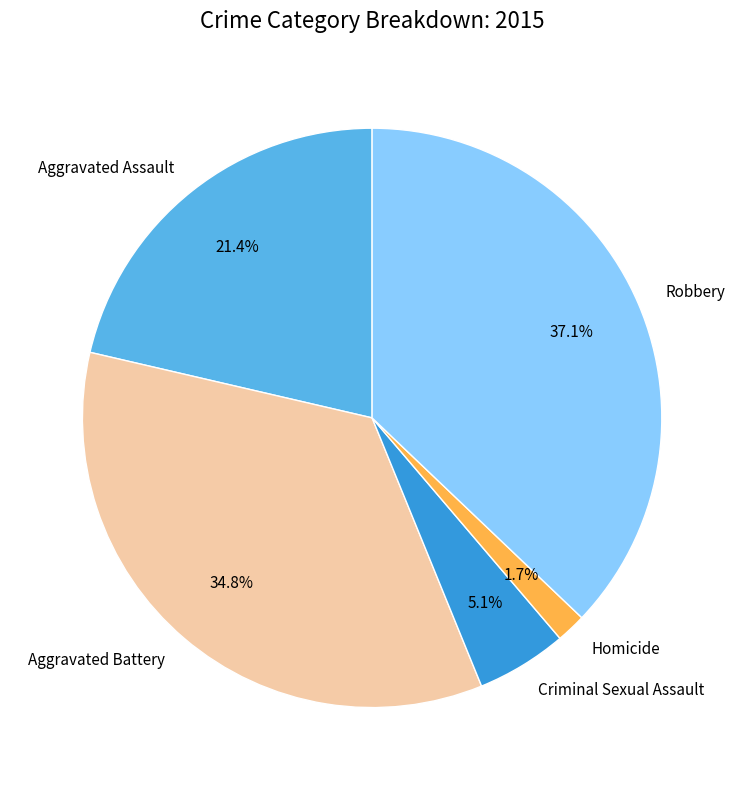

What percentage is the Criminal Sexual Assault slice, to the nearest percent?

5%